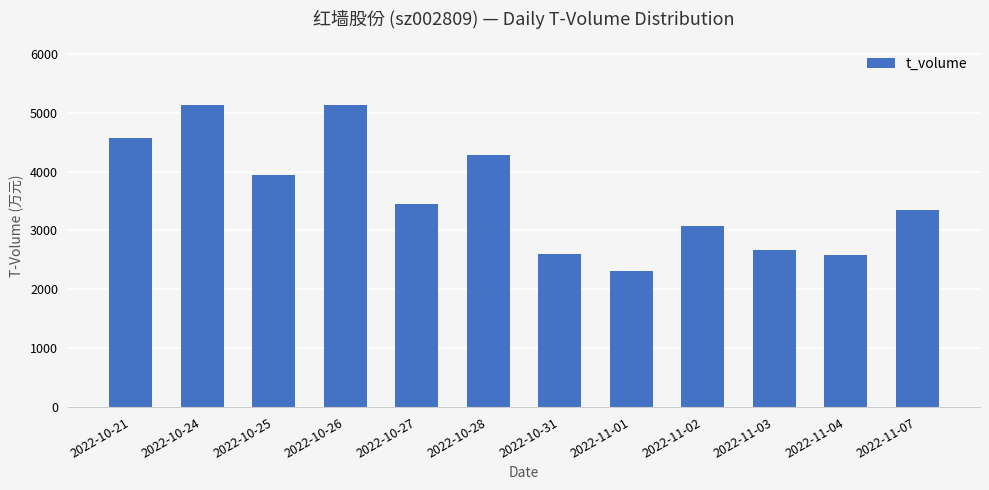

What is the average value?

3592